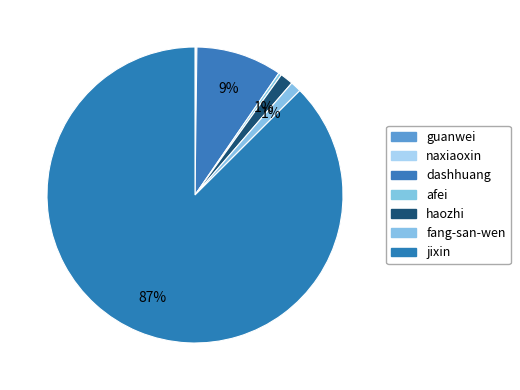

What percentage do naxiaoxin and afei together represent?

0.4%